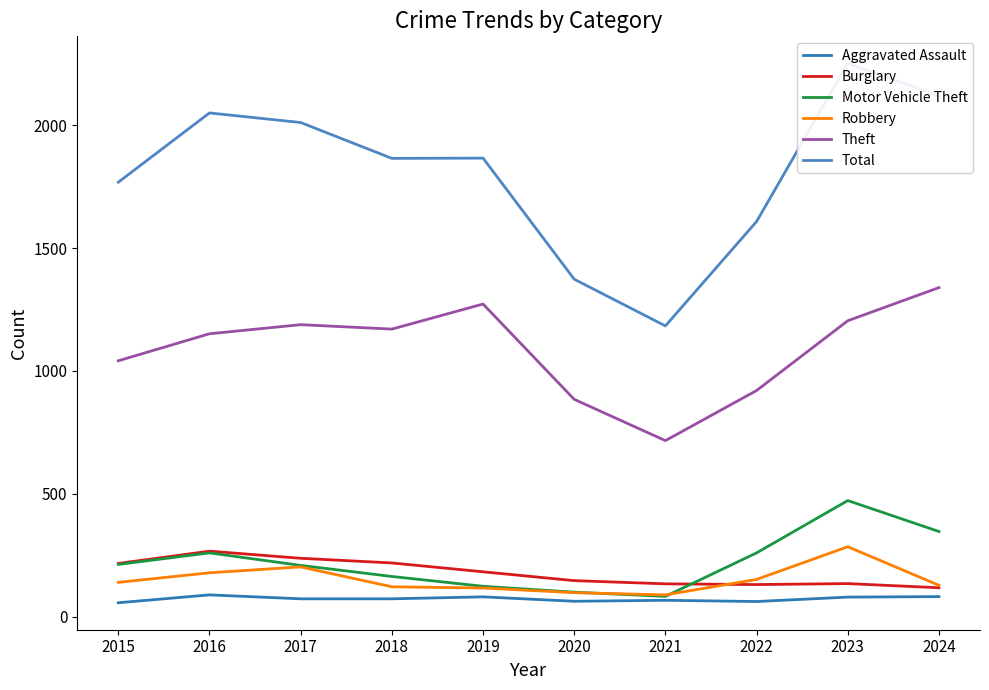

Which series has the largest total across all categories?

Total